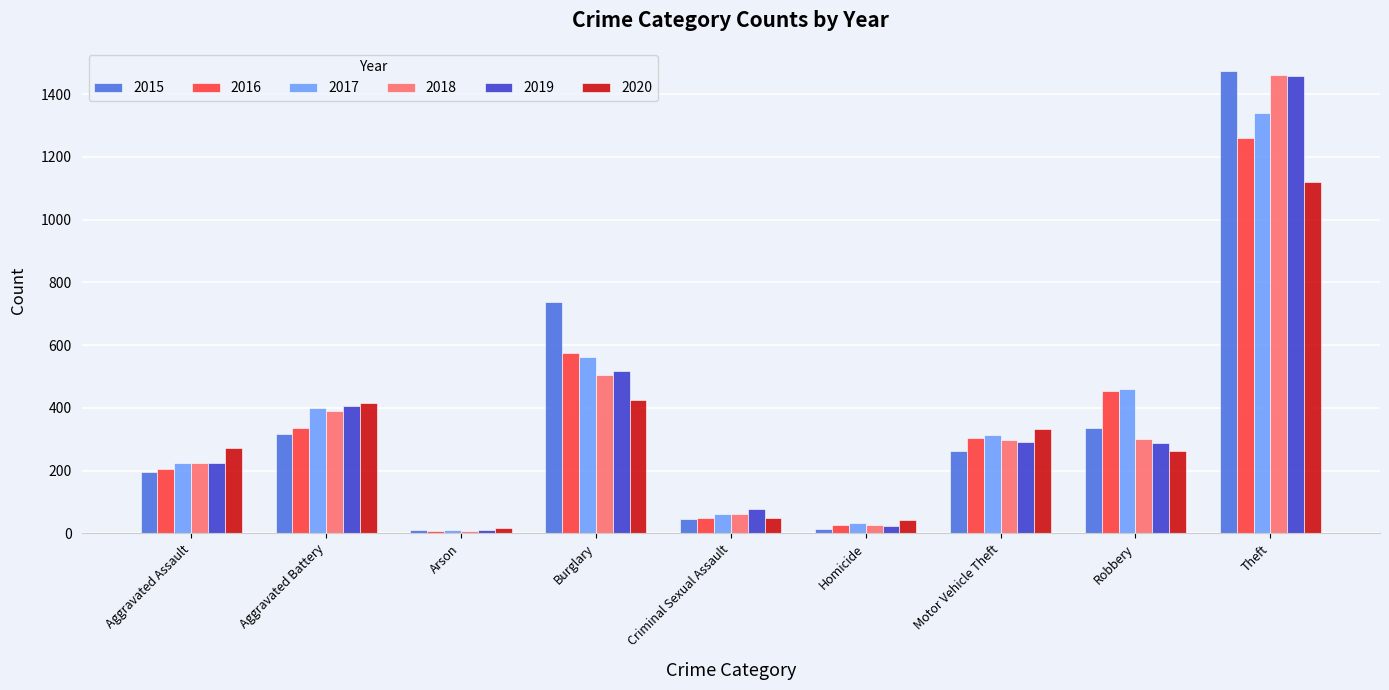

What is the spread (max minus min) of values at Burglary?

313